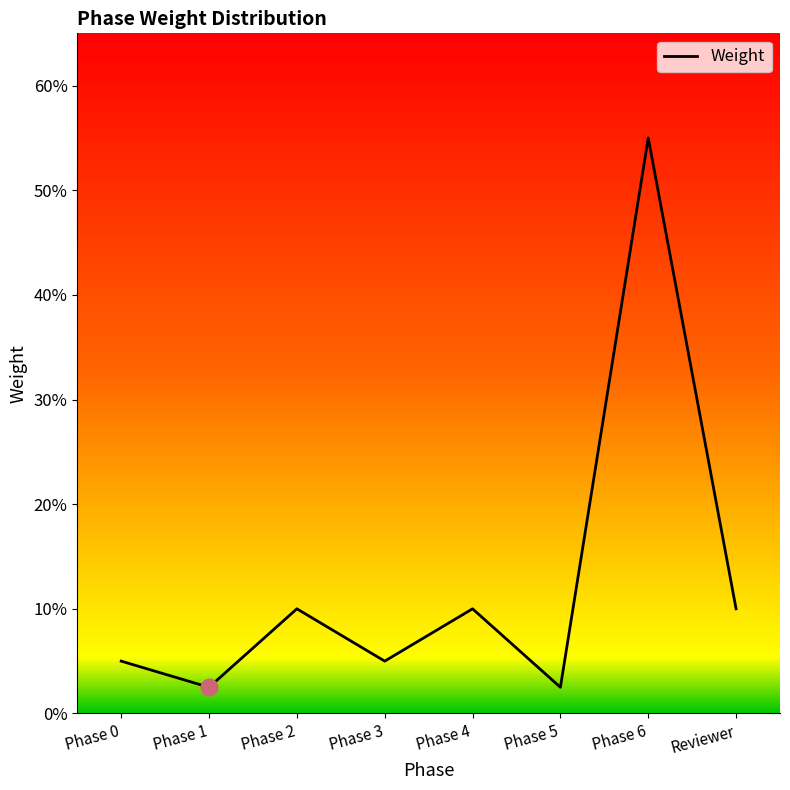

Rank the categories by value from lowest to highest.

Phase 1, Phase 5, Phase 0, Phase 3, Phase 2, Phase 4, Reviewer, Phase 6